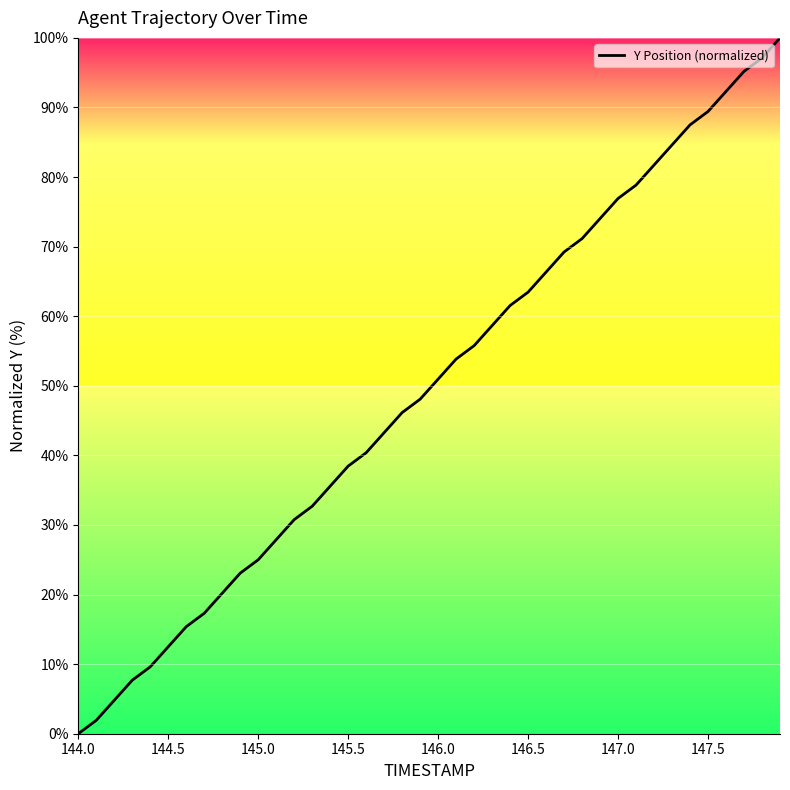

What is the sum of all values?

1989.4